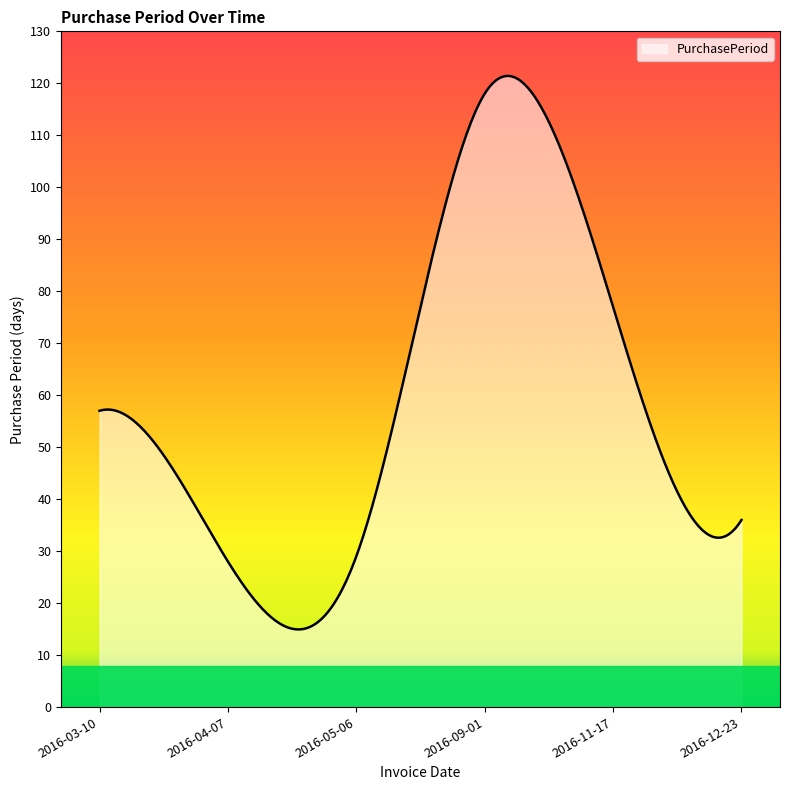

What is the minimum value shown in the chart?

14.9